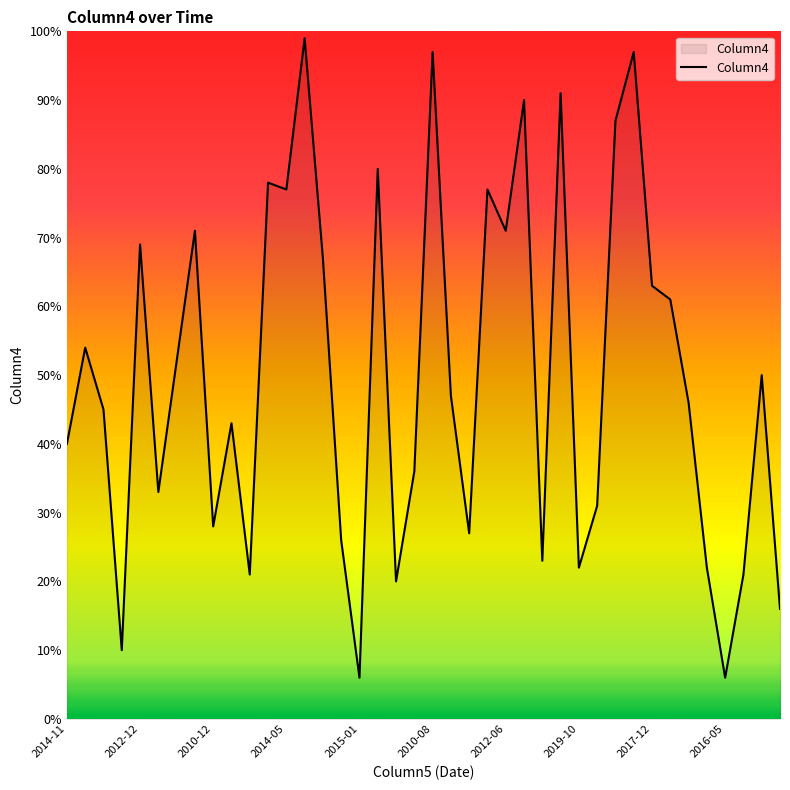

What is the minimum value shown in the chart?

6